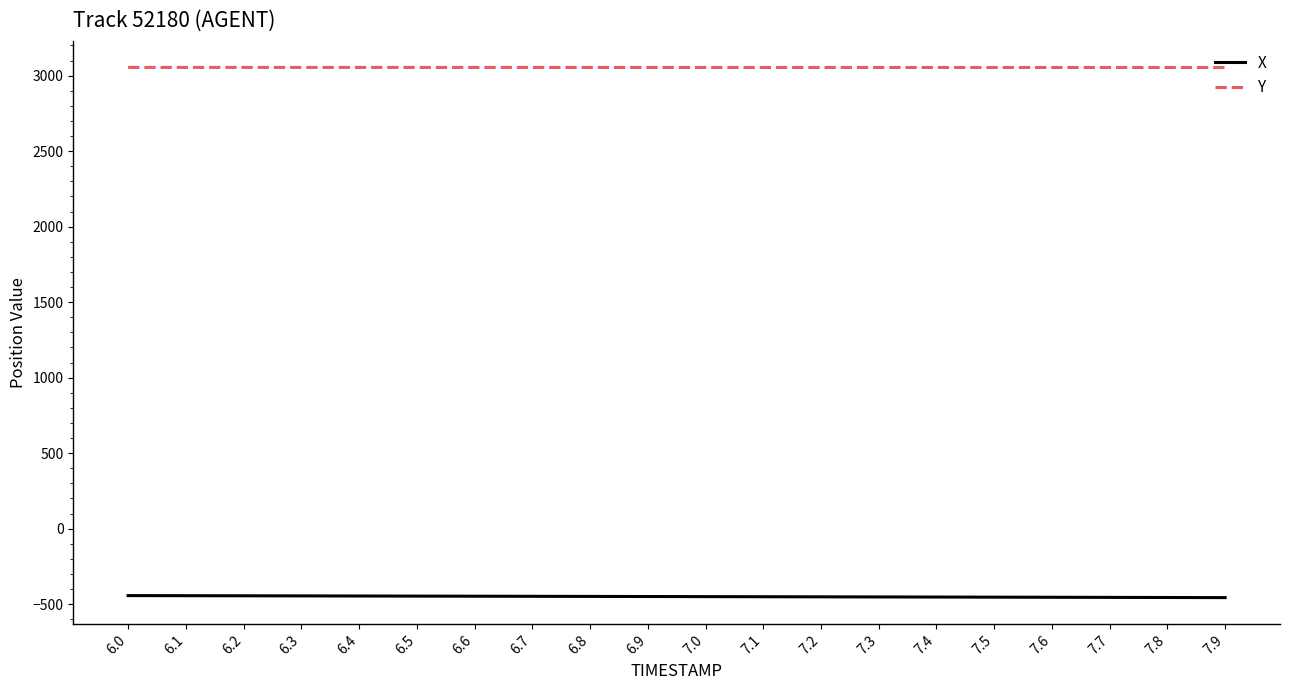

What is the maximum value shown in the chart?

3054.5